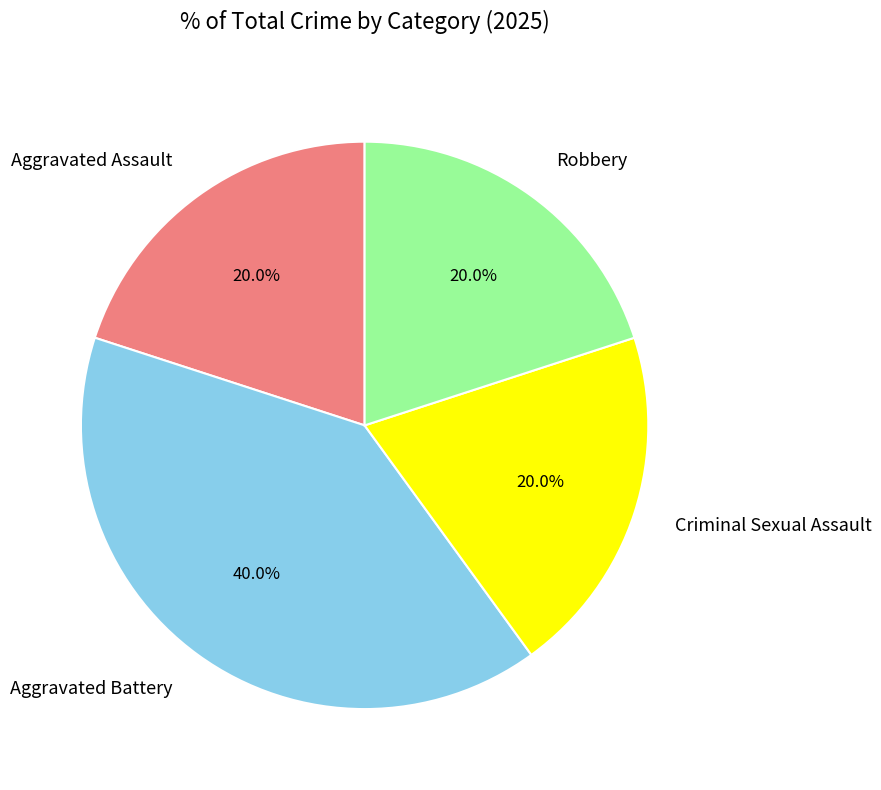

Count the number of slices in the pie.

4